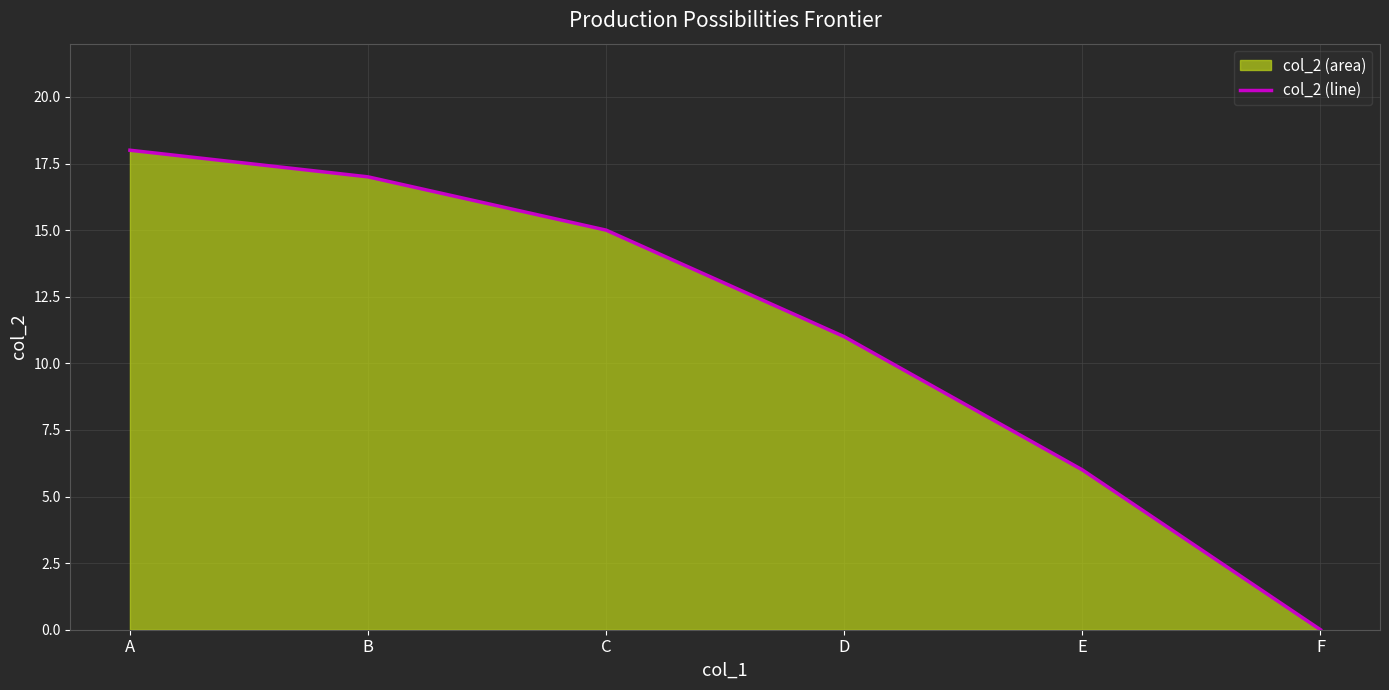

What is the difference between the values at A and C?

3